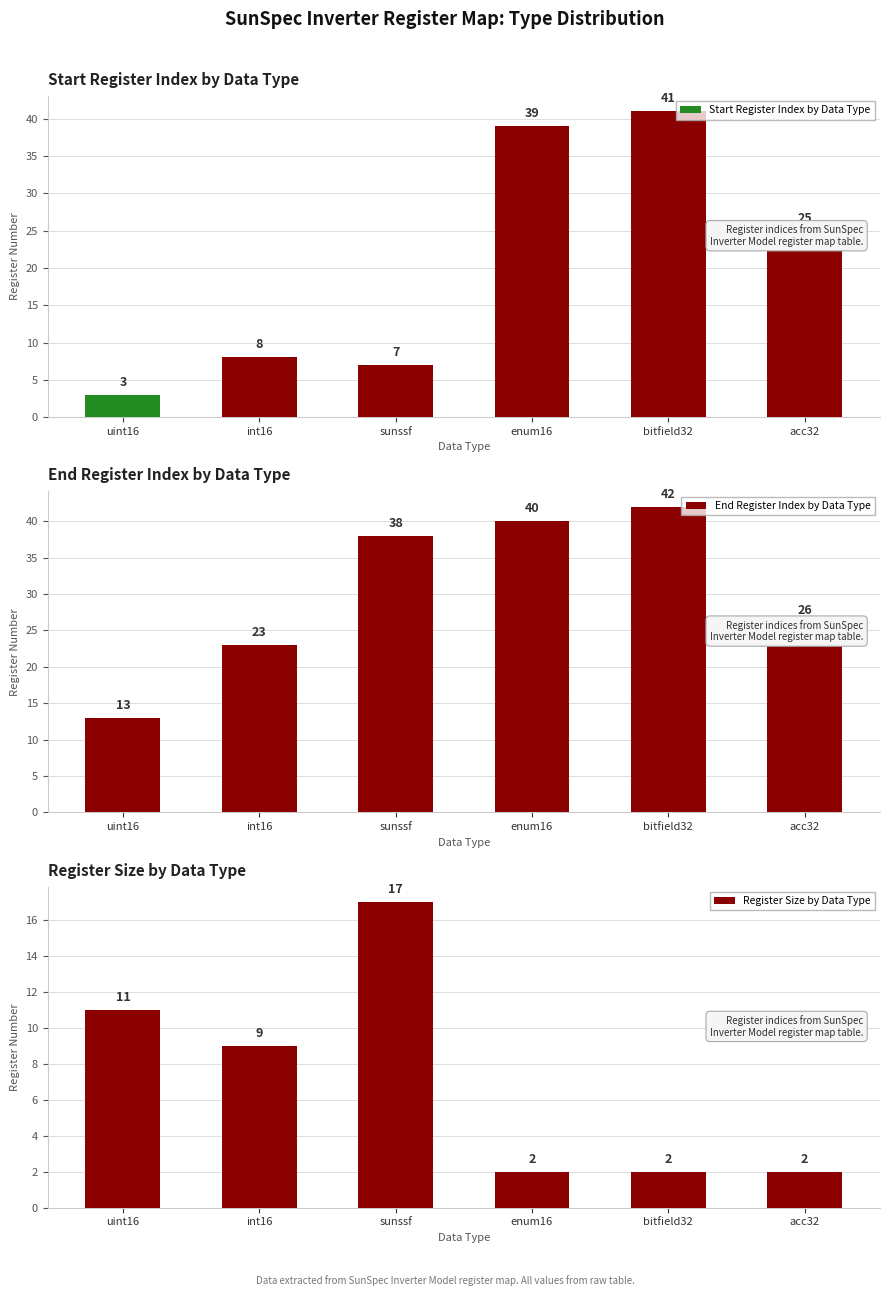

Rank the series by their average value, from lowest to highest.

Register Size by Data Type, Start Register Index by Data Type, End Register Index by Data Type